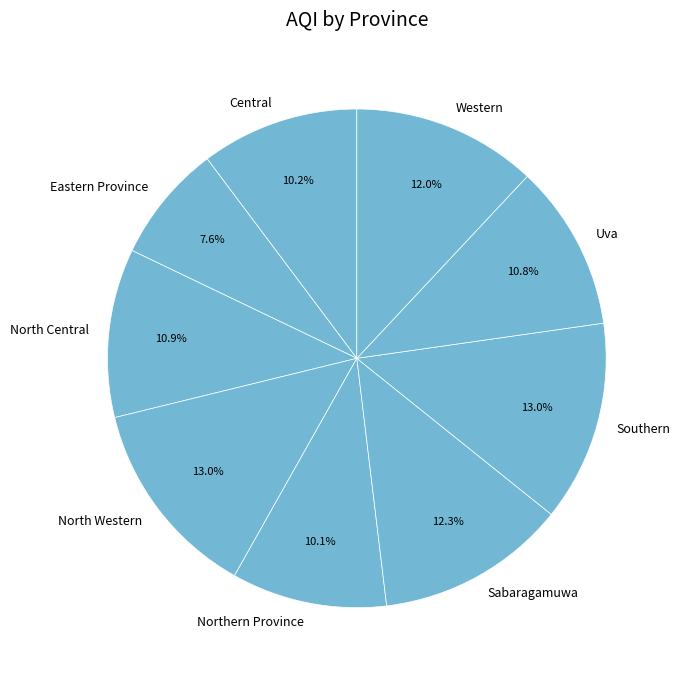

How many slices are in this pie chart?

9